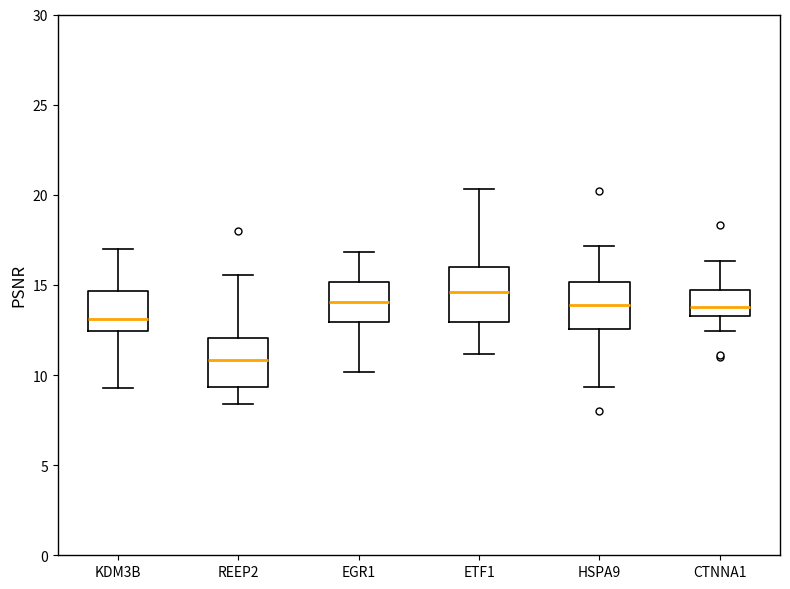

Which box's median line is the lowest?

REEP2